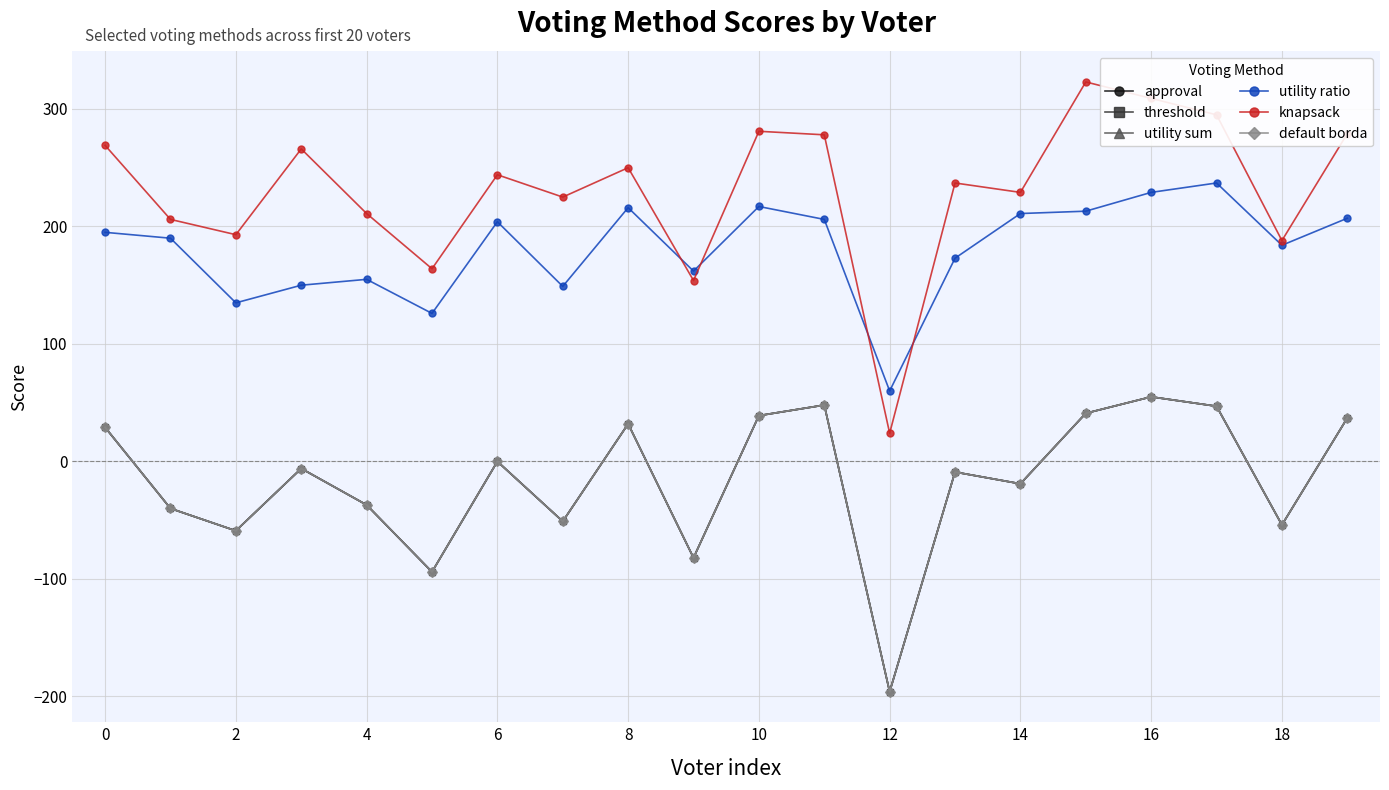

Does the chart have visible grid lines?

Yes